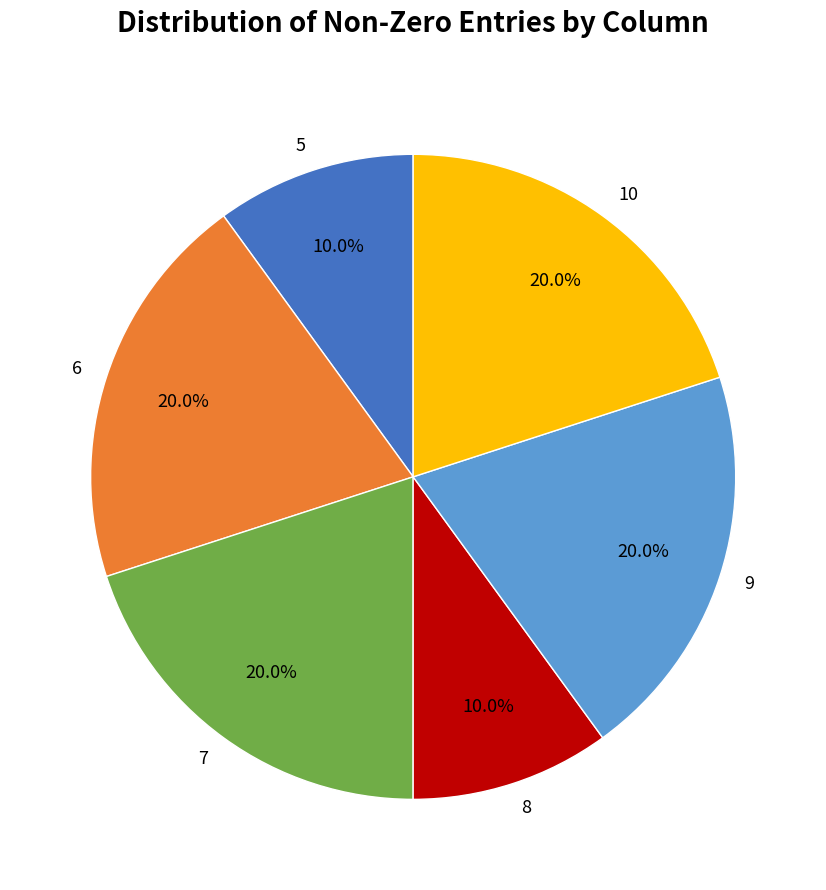

Approximately how many times larger is the value at 8 compared to 7?

0.5